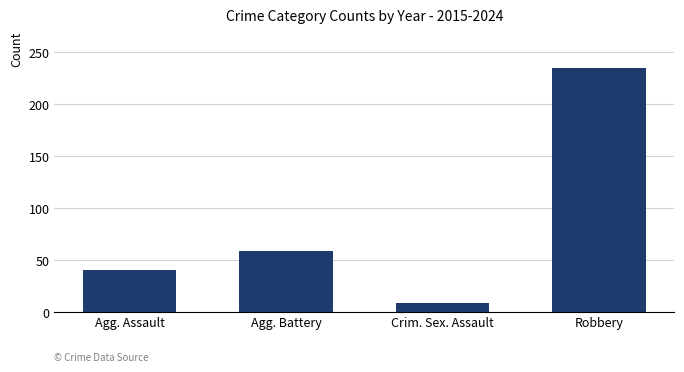

At which category does the chart reach its minimum across all series?

Crim. Sex. Assault